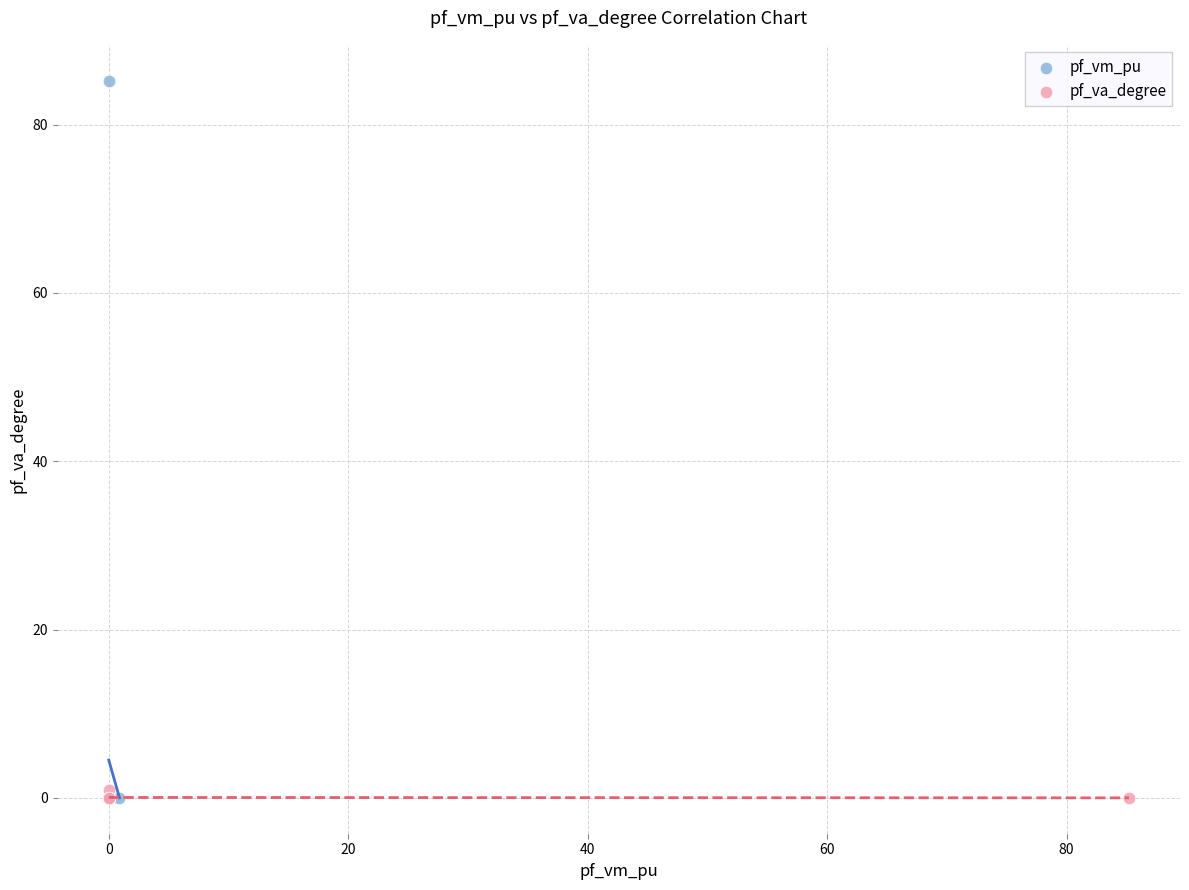

Which series reaches the maximum Y coordinate?

pf_vm_pu